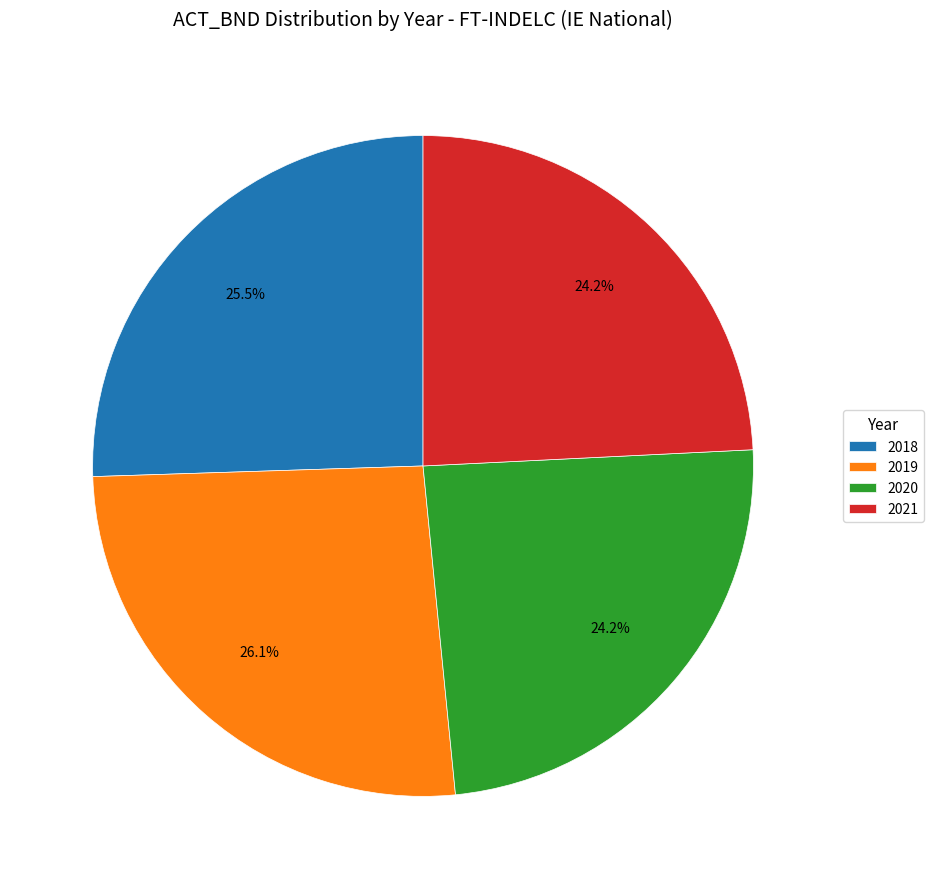

Which category has the biggest portion of the pie?

2019